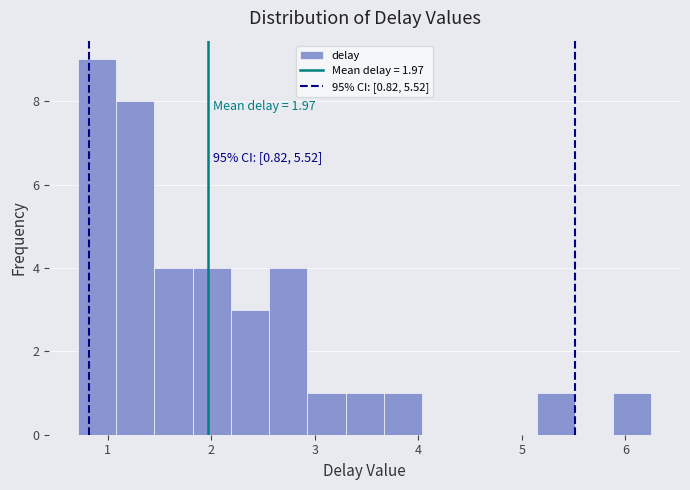

Around what value on the x-axis is the tallest bar? Give the approximate position of its centre, as read against the axis.

0.9